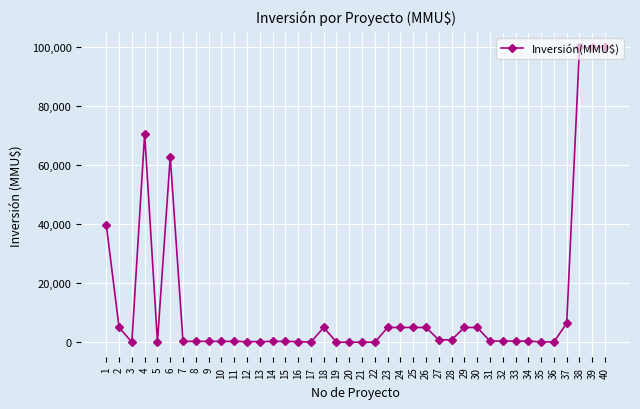

What is the greatest value displayed?

100000